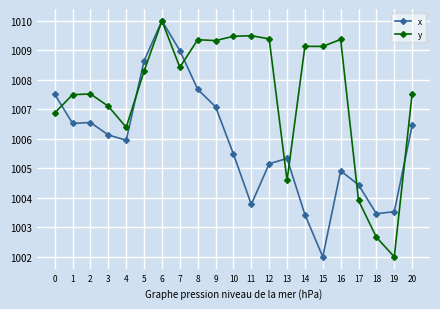

List the series in order of their overall mean, highest first.

y, x